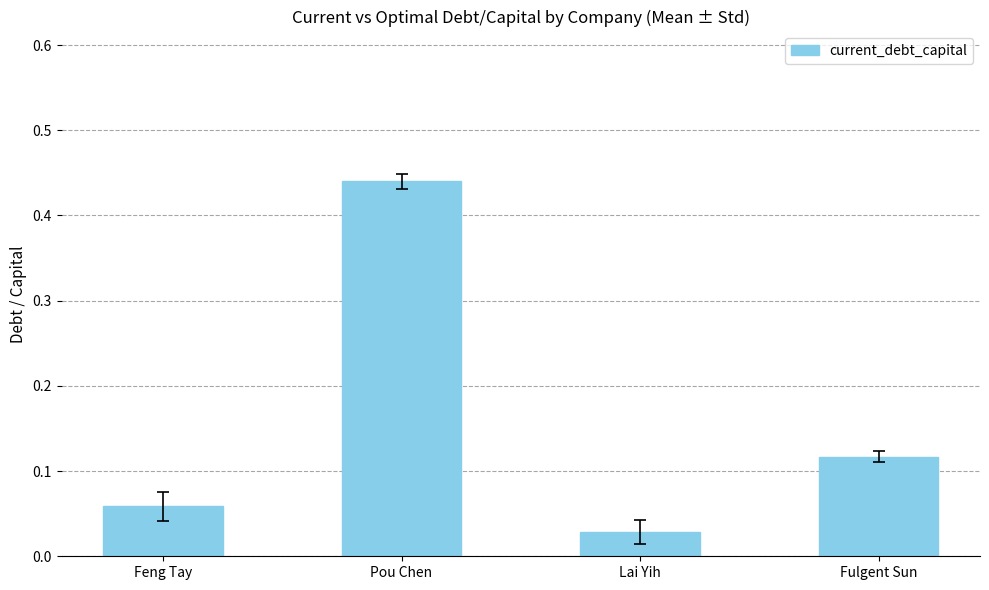

List the labels in order of value, smallest first.

Lai Yih, Feng Tay, Fulgent Sun, Pou Chen